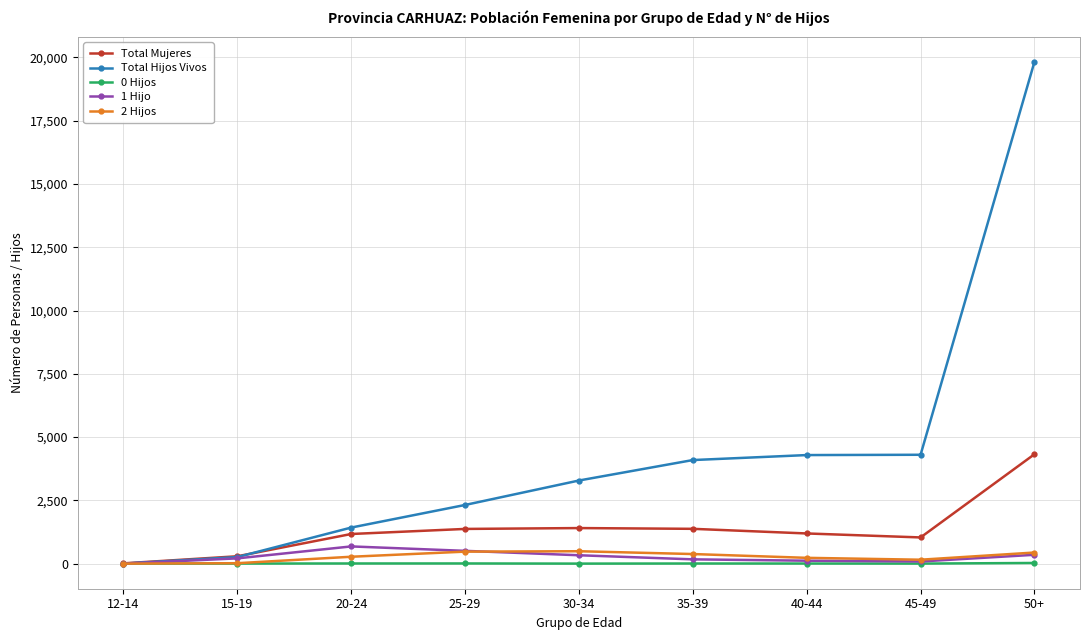

In 1 Hijo, how many points are lower than both neighbors (excluding endpoints)?

1